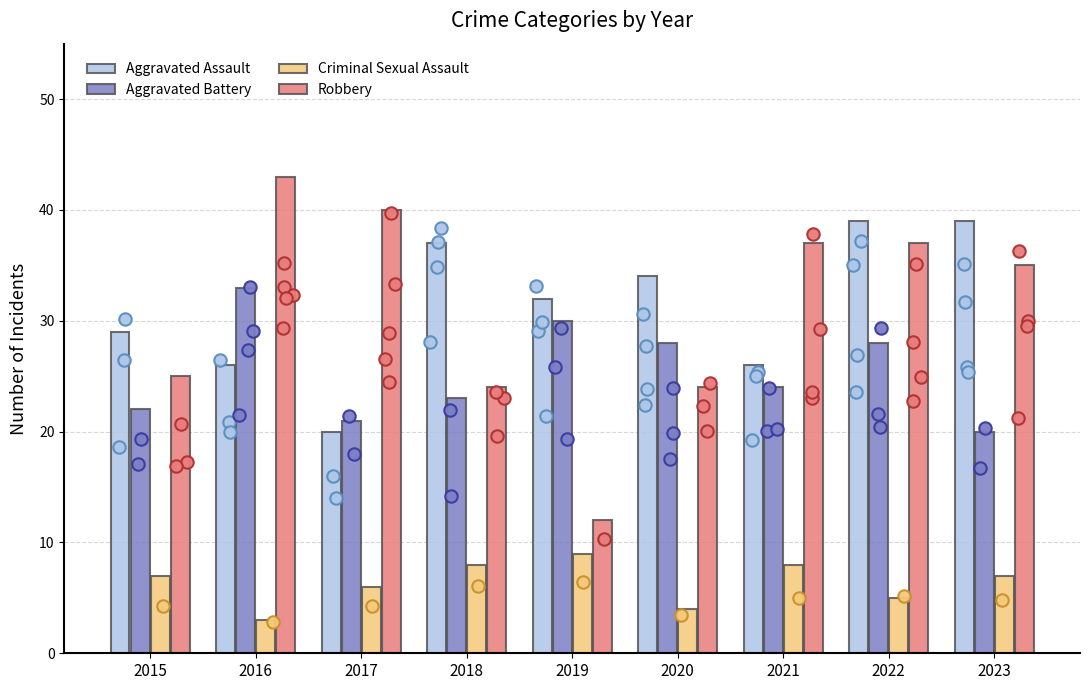

Which series reaches the maximum Y coordinate?

Robbery